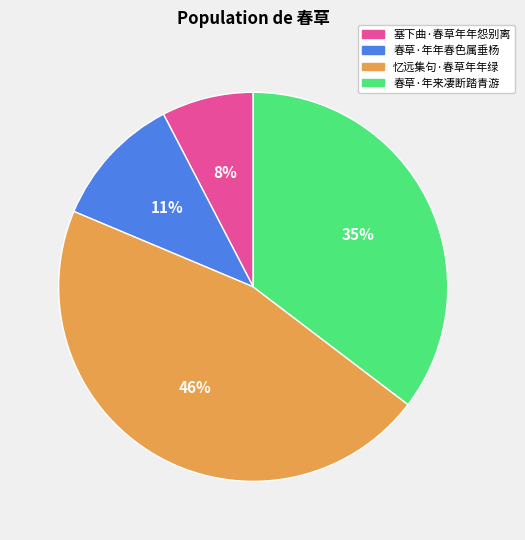

How many segments does this pie chart have?

4